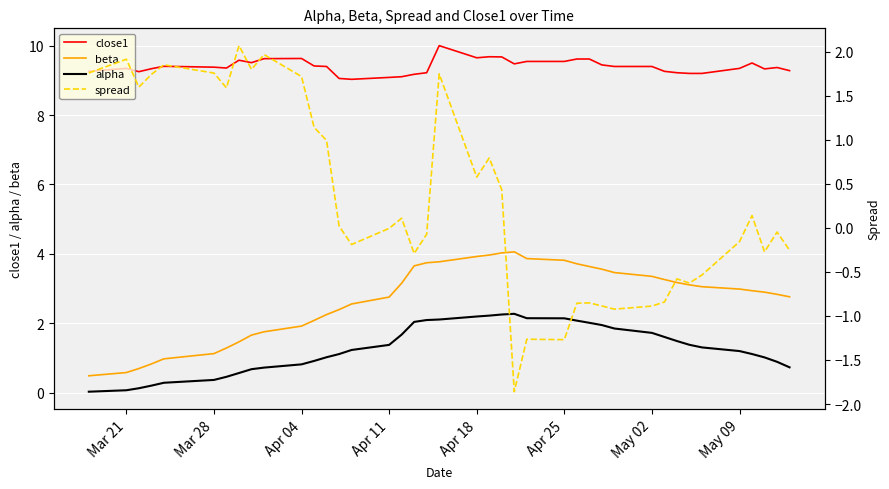

True or false: alpha has more than 1 points higher than both neighbors.

False